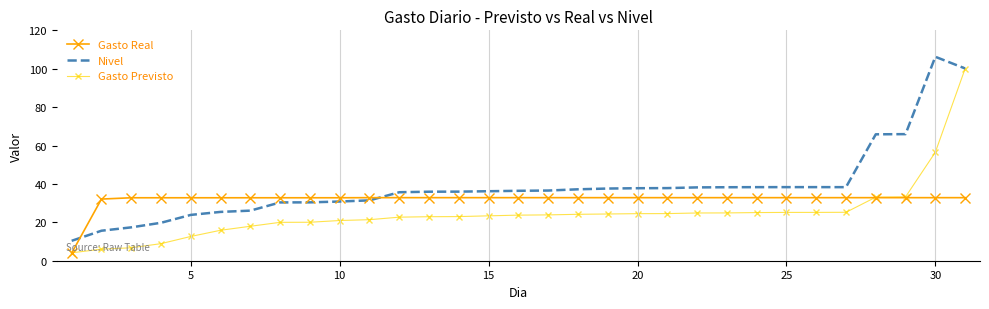

What is the lowest value of the Gasto Real series?

4.0